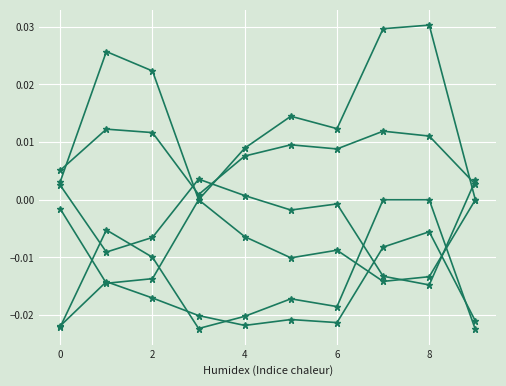

Does the chart display data point markers on the line(s)?

Yes